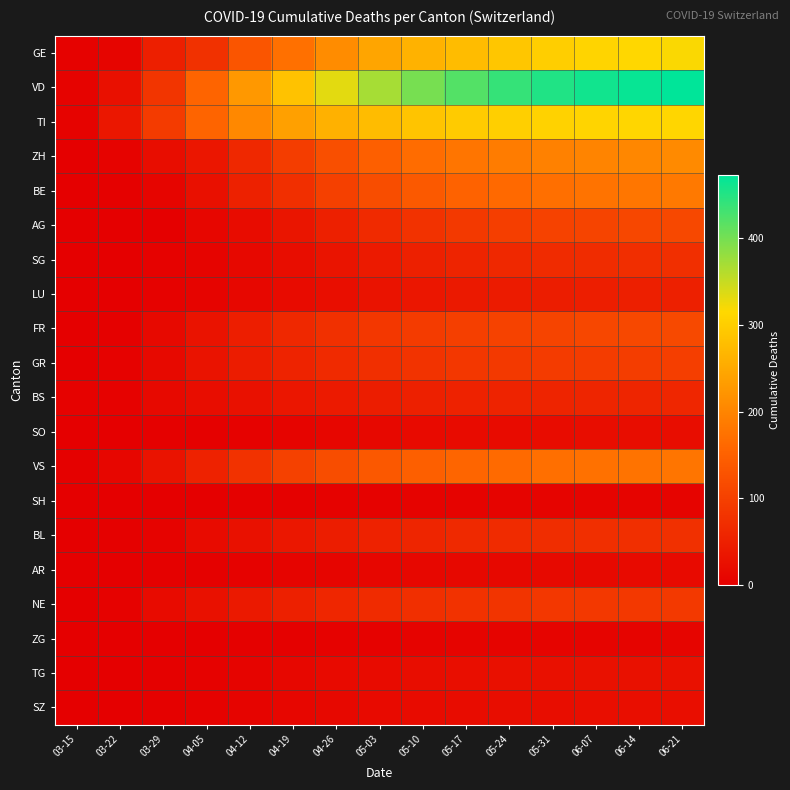

Reading left to right, what are all the values shown in this chart?

GE: 03-15=4	03-22=10	03-29=49	04-05=77	04-12=133	04-19=172	04-26=211	05-03=244	05-10=263	05-17=277	05-24=291	05-31=302	06-07=309	06-14=314	06-21=318
VD: 03-15=6	03-22=25	03-29=83	04-05=155	04-12=227	04-19=285	04-26=332	05-03=370	05-10=399	05-17=421	05-24=439	05-31=452	06-07=461	06-14=468	06-21=473
TI: 03-15=6	03-22=37	03-29=93	04-05=155	04-12=205	04-19=238	04-26=261	05-03=277	05-10=288	05-17=297	05-24=303	05-31=307	06-07=310	06-14=312	06-21=313
ZH: 03-15=1	03-22=6	03-29=22	04-05=36	04-12=63	04-19=95	04-26=123	05-03=148	05-10=167	05-17=179	05-24=188	05-31=195	06-07=200	06-14=204	06-21=207
BE: 03-15=0	03-22=3	03-29=10	04-05=26	04-12=52	04-19=74	04-26=99	05-03=120	05-10=138	05-17=152	05-24=163	05-31=171	06-07=177	06-14=181	06-21=184
AG: 03-15=0	03-22=1	03-29=0	04-05=11	04-12=20	04-19=34	04-26=50	05-03=66	05-10=79	05-17=89	05-24=97	05-31=103	06-07=107	06-14=110	06-21=112
SG: 03-15=0	03-22=0	03-29=5	04-05=7	04-12=14	04-19=22	04-26=32	05-03=42	05-10=50	05-17=57	05-24=62	05-31=67	06-07=70	06-14=72	06-21=74
LU: 03-15=0	03-22=1	03-29=5	04-05=7	04-12=12	04-19=18	04-26=24	05-03=30	05-10=35	05-17=39	05-24=43	05-31=46	06-07=48	06-14=49	06-21=50
FR: 03-15=1	03-22=3	03-29=15	04-05=31	04-12=48	04-19=62	04-26=75	05-03=85	05-10=92	05-17=98	05-24=103	05-31=107	06-07=110	06-14=112	06-21=114
GR: 03-15=1	03-22=4	03-29=15	04-05=30	04-12=44	04-19=56	04-26=66	05-03=74	05-10=80	05-17=85	05-24=89	05-31=92	06-07=94	06-14=96	06-21=97
BS: 03-15=4	03-22=5	03-29=15	04-05=21	04-12=28	04-19=35	04-26=41	05-03=46	05-10=50	05-17=53	05-24=55	05-31=57	06-07=58	06-14=59	06-21=60
SO: 03-15=0	03-22=0	03-29=2	04-05=3	04-12=5	04-19=8	04-26=11	05-03=14	05-10=16	05-17=18	05-24=19	05-31=20	06-07=21	06-14=21	06-21=22
VS: 03-15=2	03-22=11	03-29=31	04-05=53	04-12=79	04-19=101	04-26=120	05-03=136	05-10=148	05-17=157	05-24=164	05-31=170	06-07=174	06-14=177	06-21=179
SH: 03-15=0	03-22=0	03-29=0	04-05=1	04-12=2	04-19=3	04-26=4	05-03=5	05-10=6	05-17=6	05-24=7	05-31=7	06-07=7	06-14=8	06-21=8
BL: 03-15=0	03-22=3	03-29=6	04-05=19	04-12=28	04-19=37	04-26=46	05-03=54	05-10=59	05-17=64	05-24=68	05-31=71	06-07=73	06-14=74	06-21=75
AR: 03-15=0	03-22=0	03-29=2	04-05=3	04-12=5	04-19=7	04-26=9	05-03=11	05-10=12	05-17=13	05-24=14	05-31=15	06-07=15	06-14=16	06-21=16
NE: 03-15=0	03-22=4	03-29=18	04-05=28	04-12=40	04-19=51	04-26=60	05-03=68	05-10=74	05-17=78	05-24=82	05-31=85	06-07=87	06-14=88	06-21=89
ZG: 03-15=0	03-22=0	03-29=1	04-05=1	04-12=2	04-19=3	04-26=4	05-03=5	05-10=6	05-17=7	05-24=7	05-31=8	06-07=8	06-14=8	06-21=9
TG: 03-15=0	03-22=1	03-29=2	04-05=5	04-12=8	04-19=12	04-26=16	05-03=19	05-10=22	05-17=24	05-24=25	05-31=26	06-07=27	06-14=28	06-21=28
SZ: 03-15=0	03-22=0	03-29=2	04-05=5	04-12=8	04-19=11	04-26=14	05-03=17	05-10=19	05-17=20	05-24=21	05-31=22	06-07=23	06-14=23	06-21=24